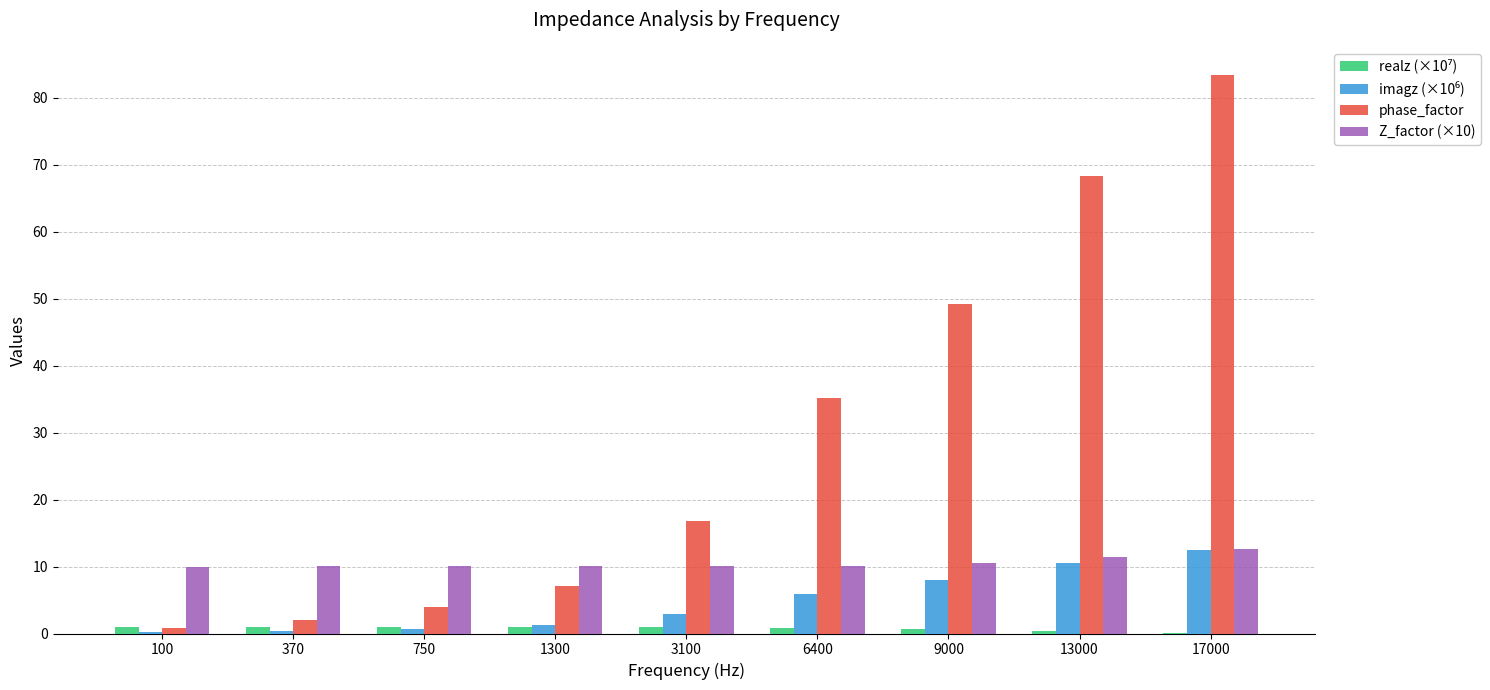

Which series has the largest total across all categories?

phase_factor